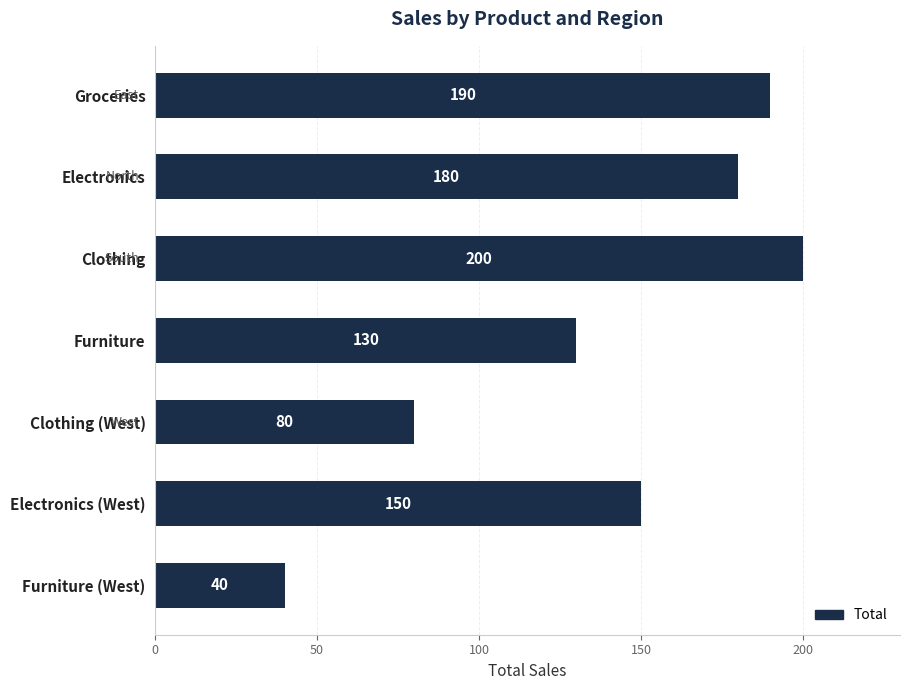

What is the change in value from Electronics (West) to Furniture (West)?

-110